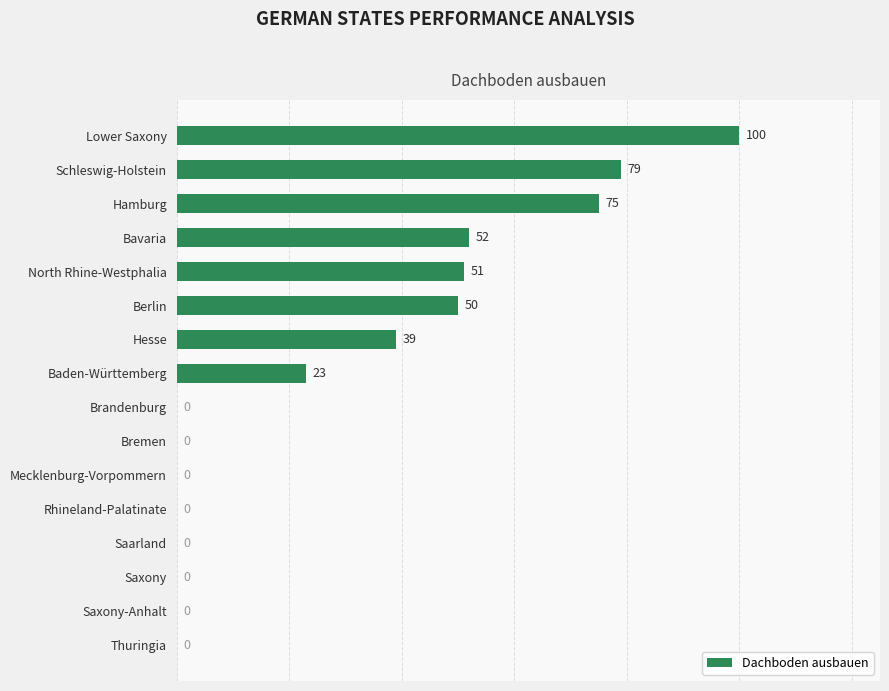

What is the sum of the values at Brandenburg and Bavaria?

52